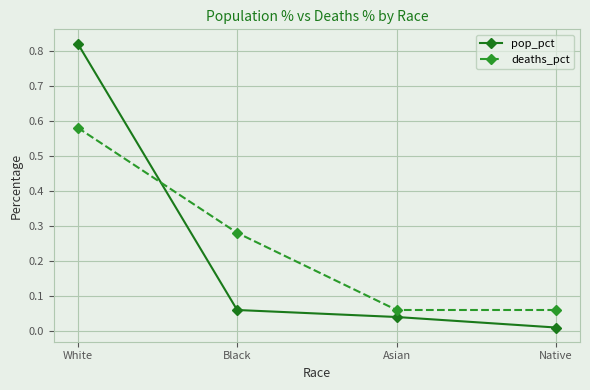

What is the sum of all pop_pct values?

0.9